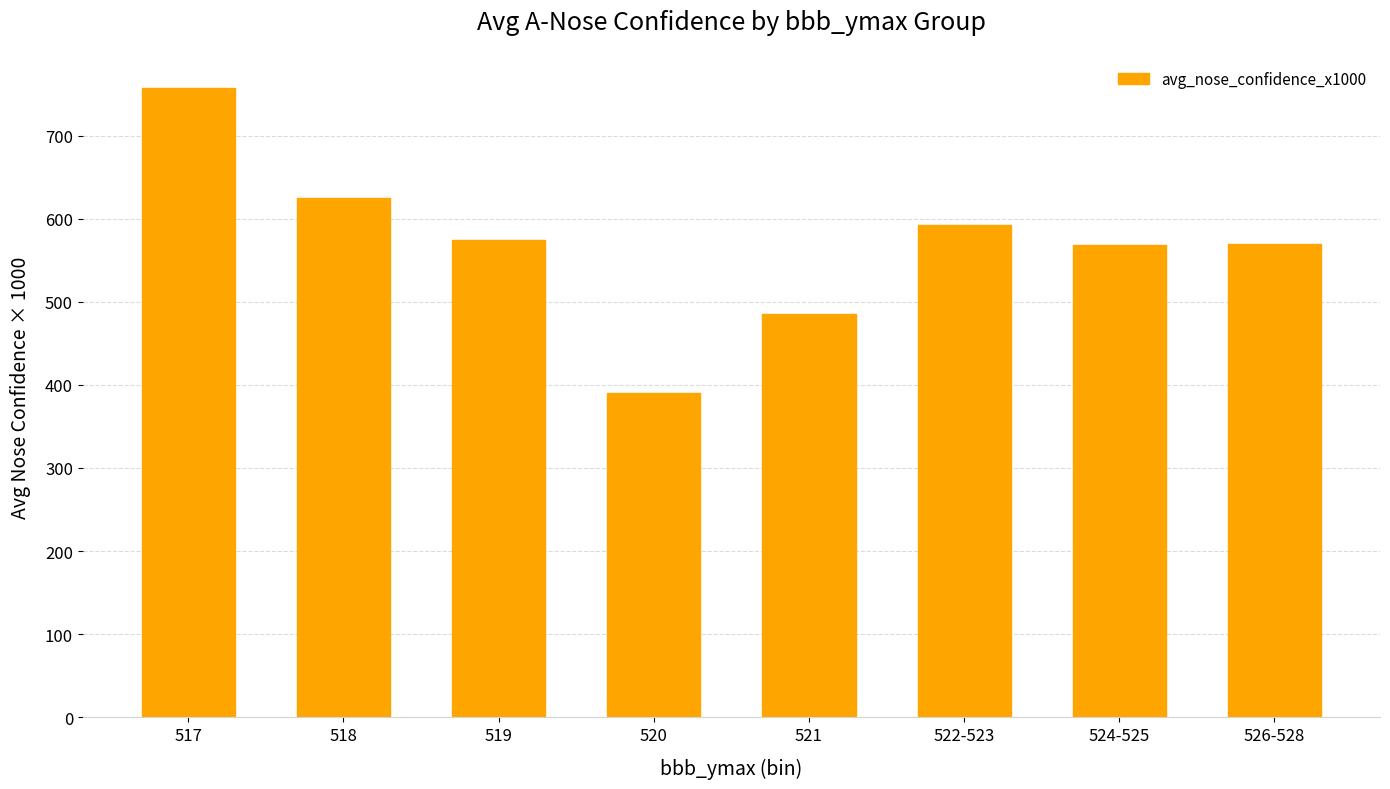

What is the label of the 8th bar from the right?

517